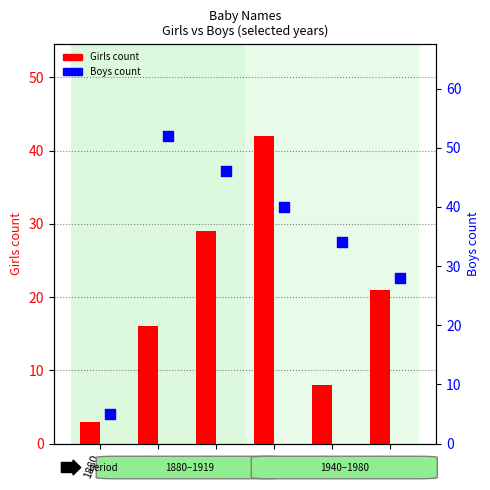

Which series reaches the maximum Y coordinate?

Boys count